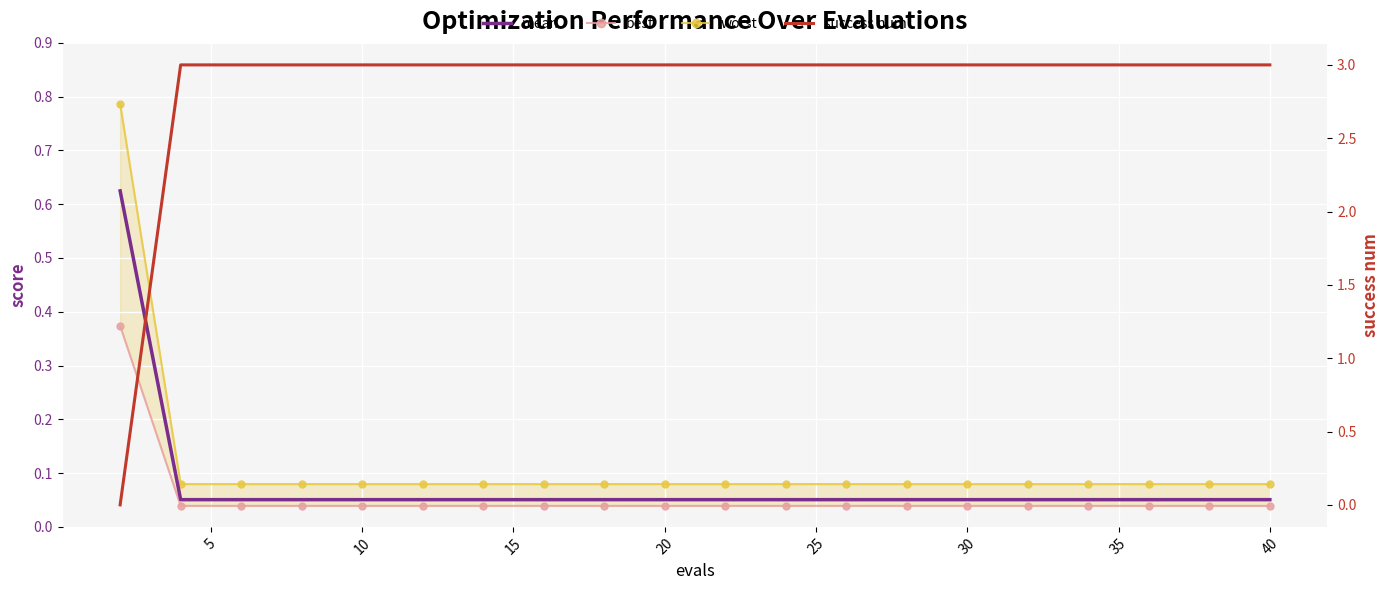

What are all the series names shown in the legend?

mean, best, worst, success num